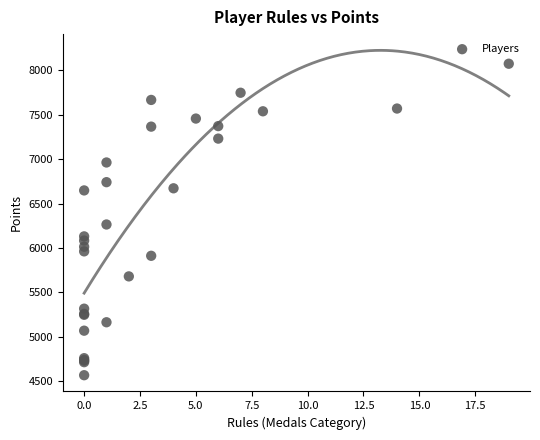

What Y value in the scatter plot is closest to 6320?

6264